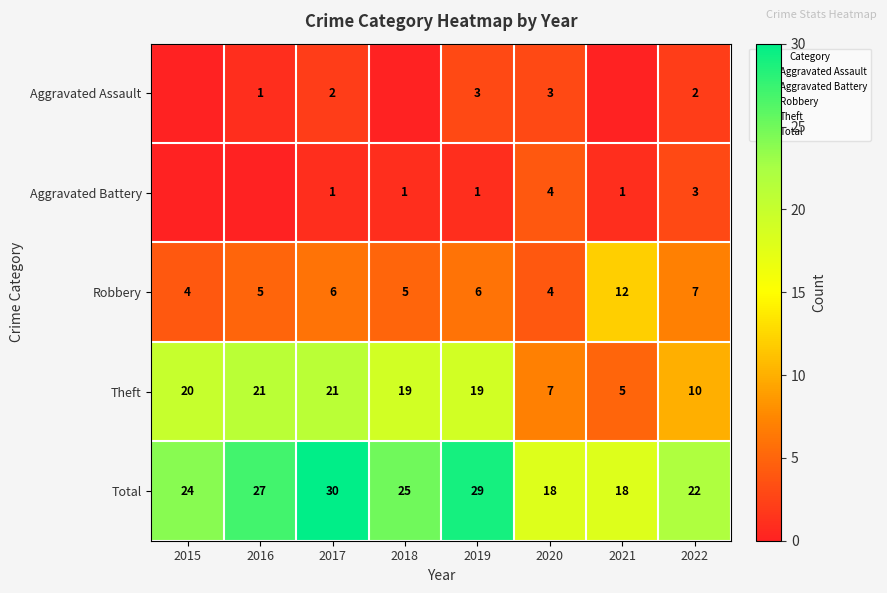

What is the difference between the highest and lowest values at 2021?

18